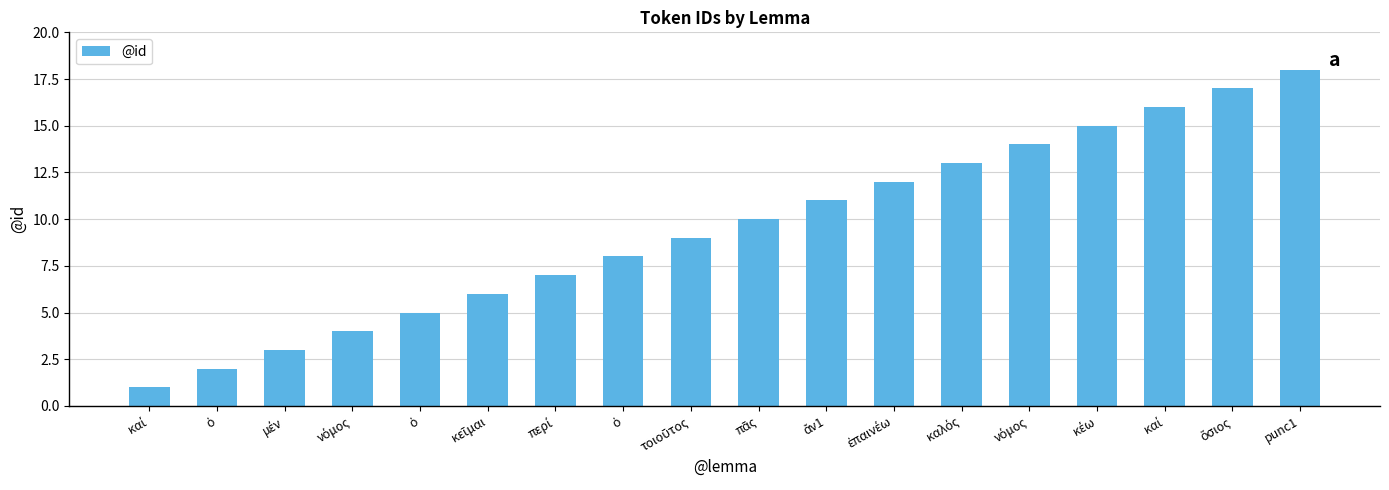

What is the maximum value shown in the chart?

18